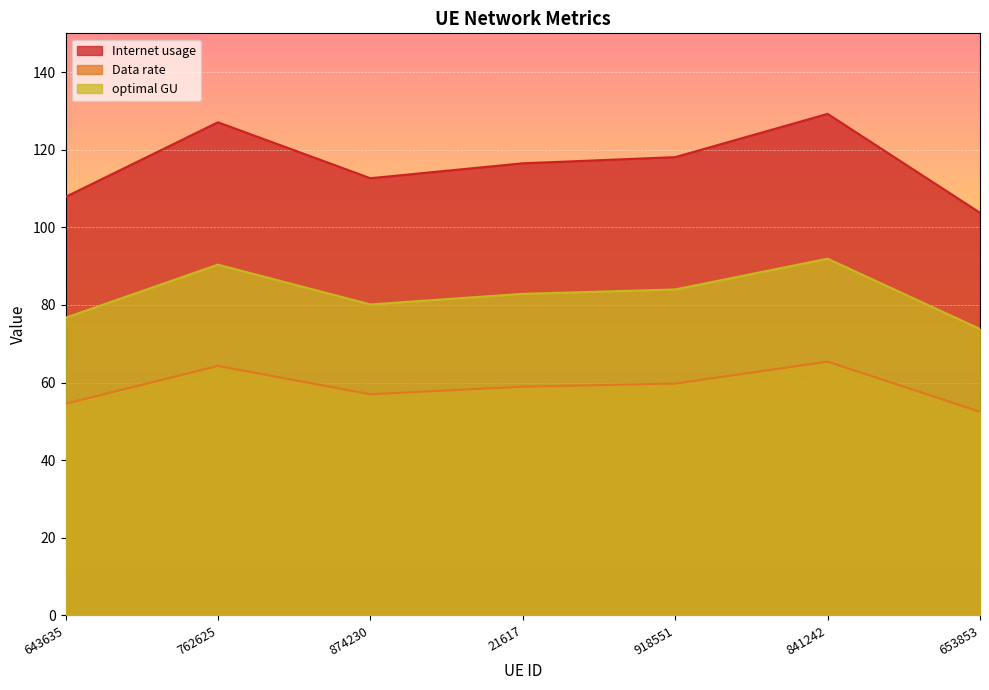

Which category has the lowest value in the optimal GU series?

653853